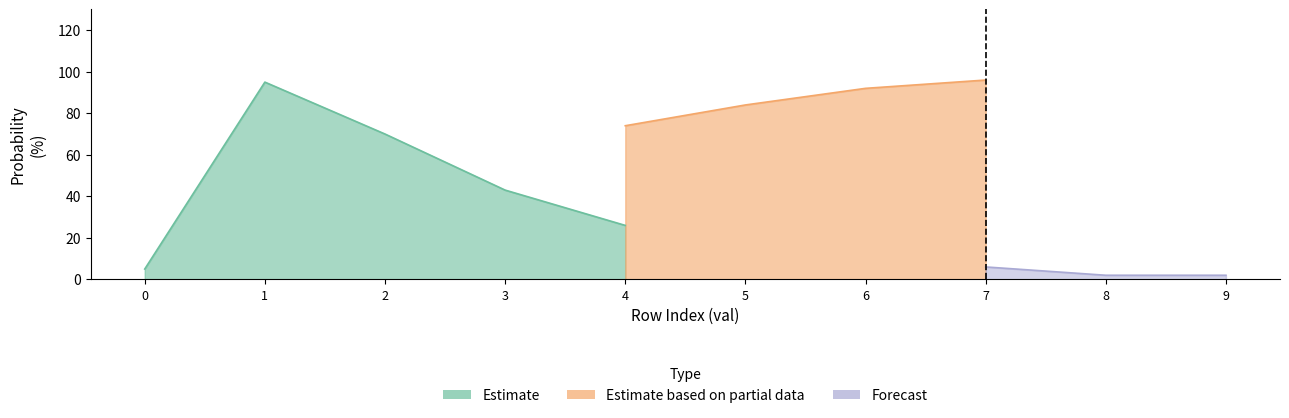

True or false: all 2023 regular prob under and all 2023 full prob under intersect in this chart.

False